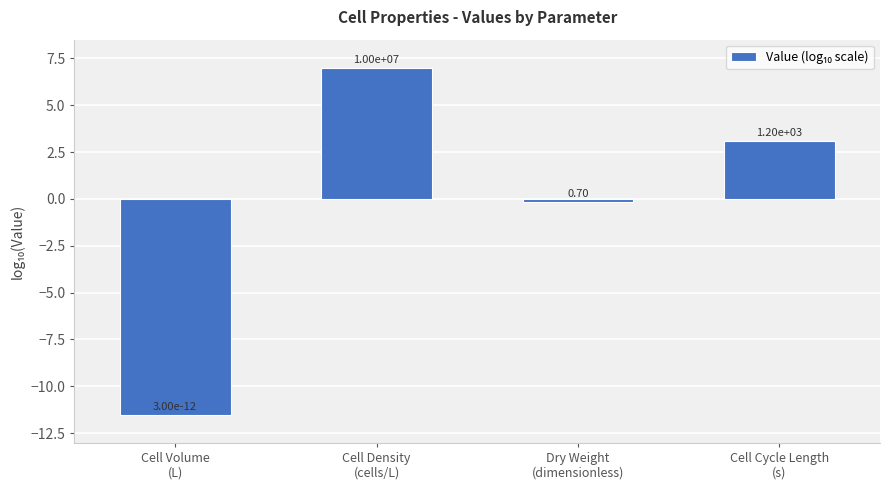

Are the bars horizontal?

No